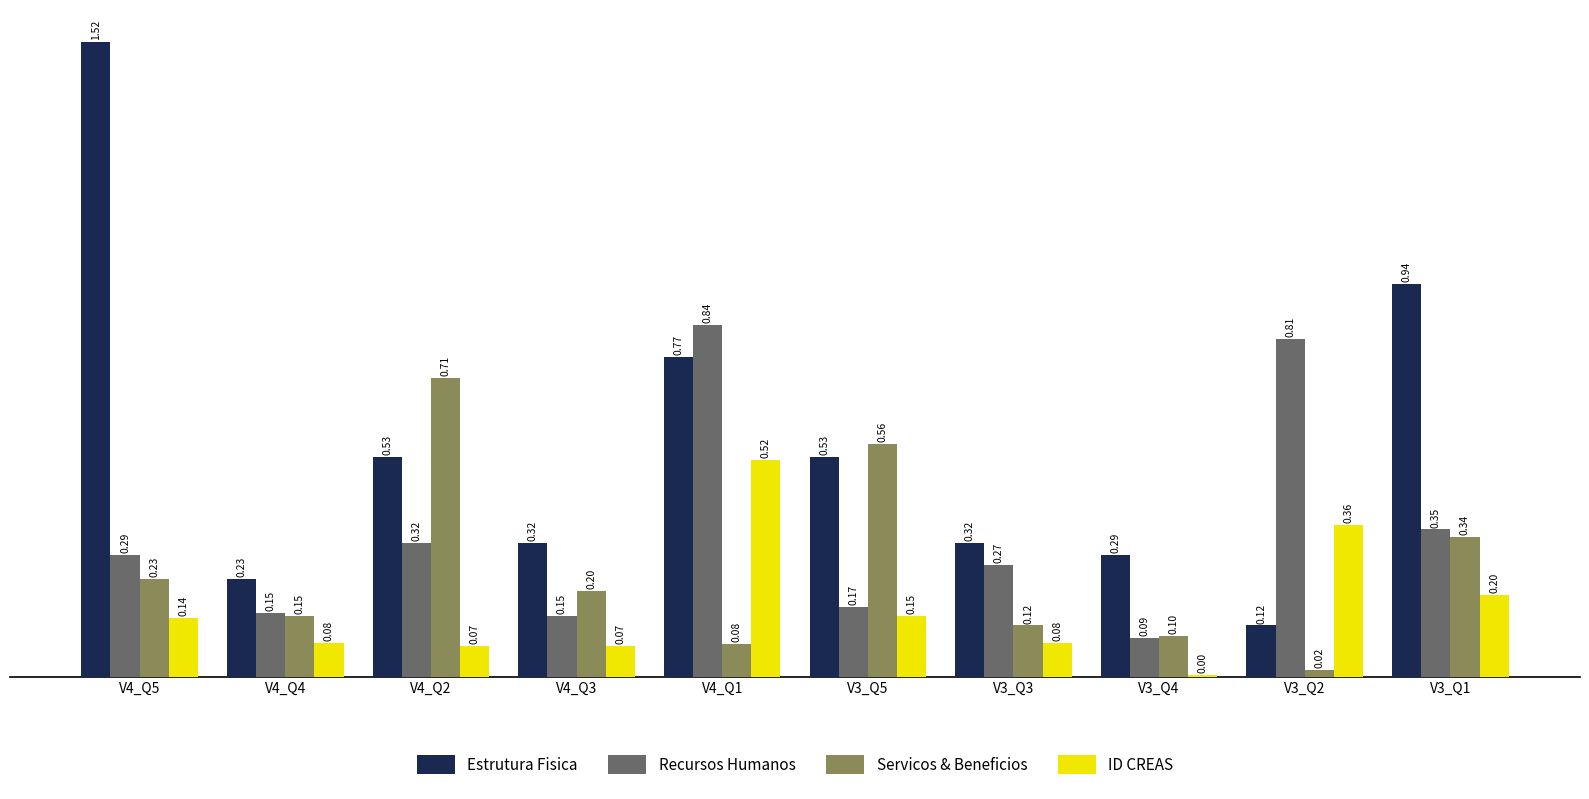

Between V4_Q5 and V4_Q3, which series saw the biggest shift?

Estrutura Fisica